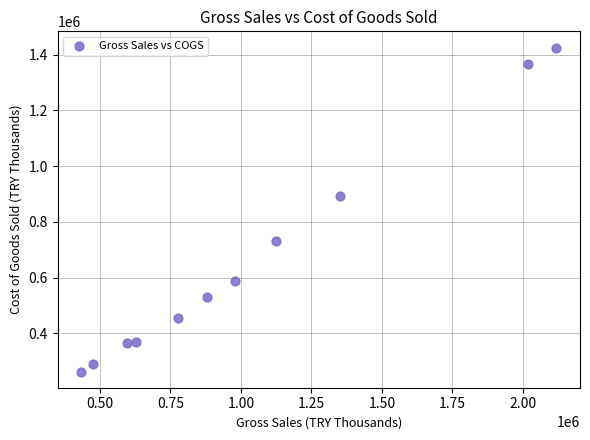

What Y value in the scatter plot is closest to 844447?

893298.8